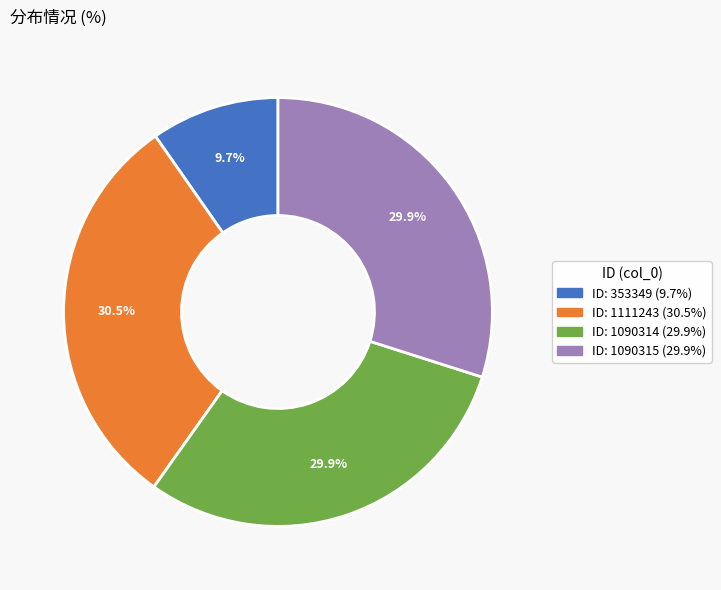

How many slices are in this pie chart?

4